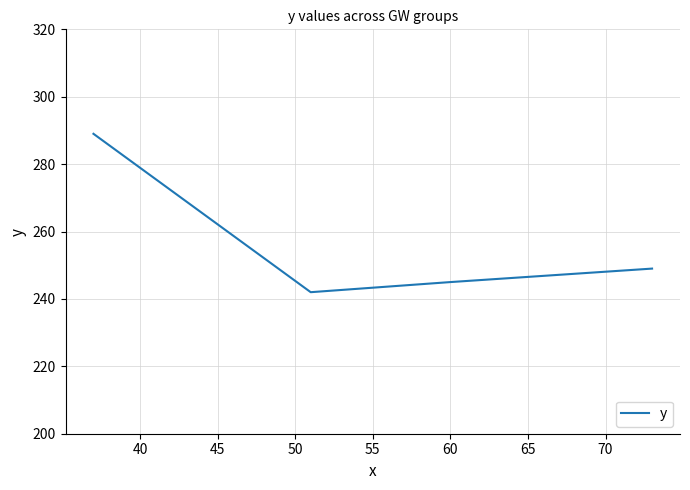

What is the smallest value displayed?

242